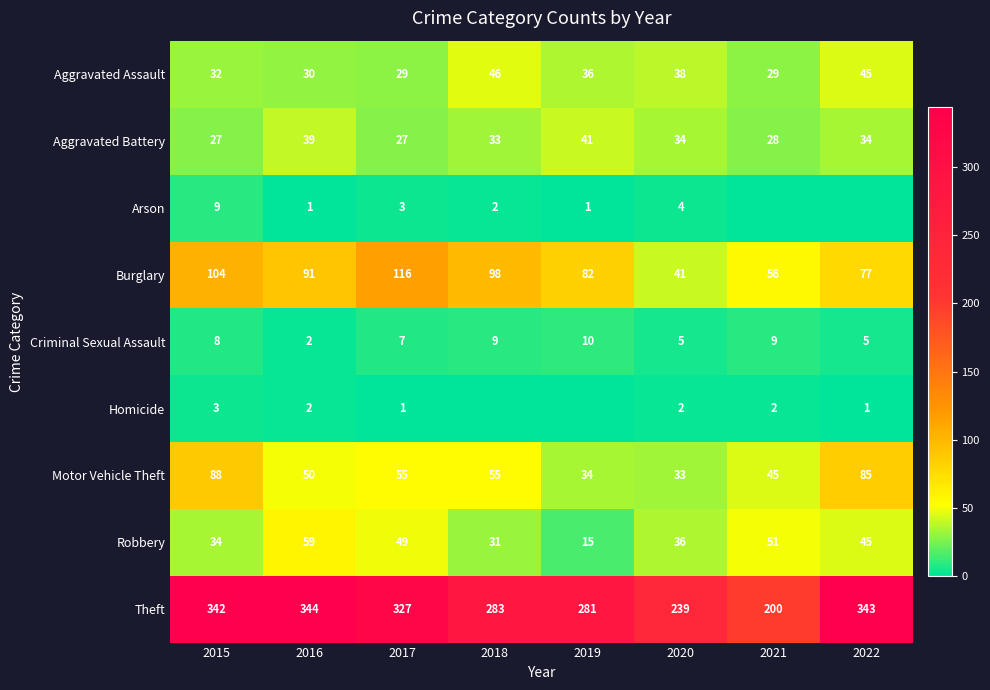

At which label is Aggravated Assault closest to 37?

2019